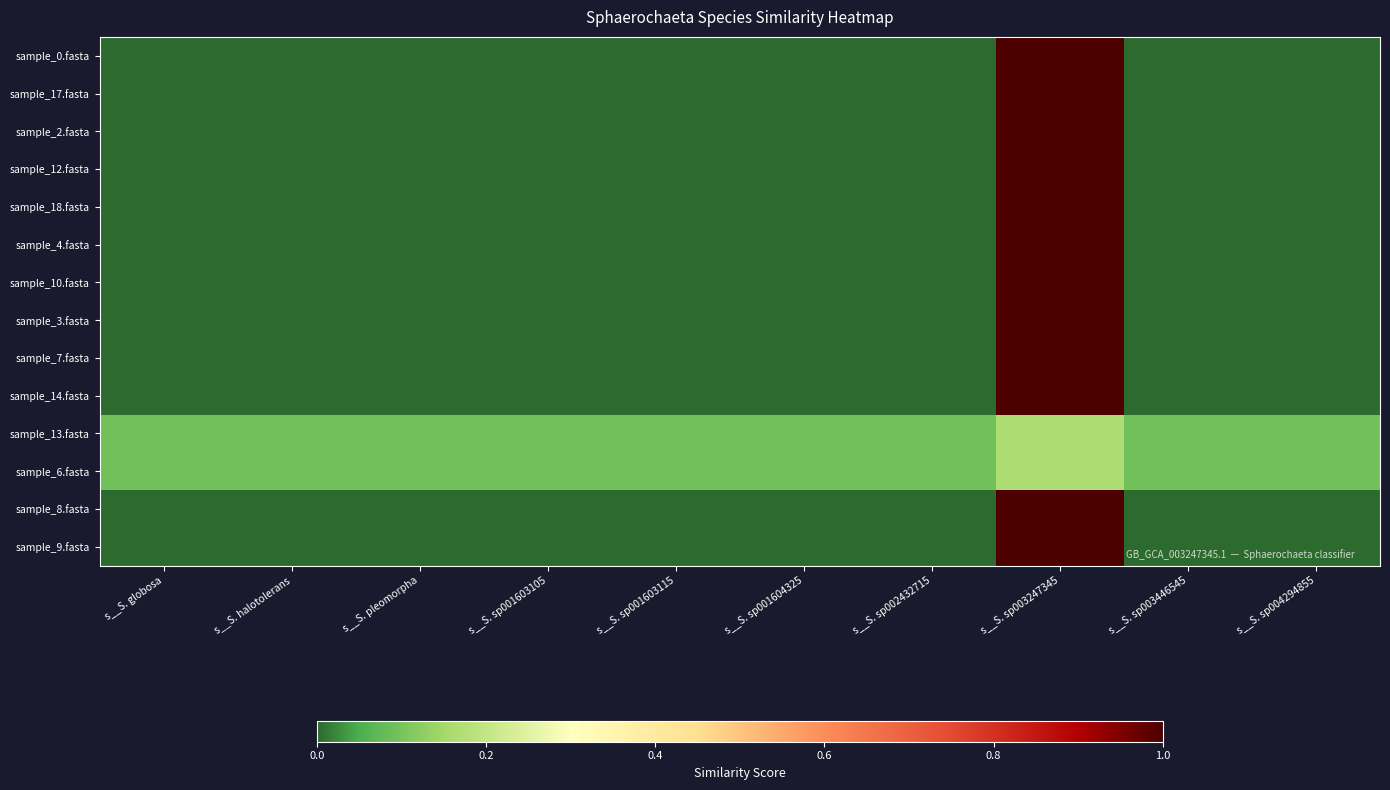

List the series in order of their peak value, lowest first.

sample_13.fasta, sample_6.fasta, sample_0.fasta, sample_17.fasta, sample_2.fasta, sample_12.fasta, sample_18.fasta, sample_4.fasta, sample_10.fasta, sample_3.fasta, sample_7.fasta, sample_14.fasta, sample_8.fasta, sample_9.fasta